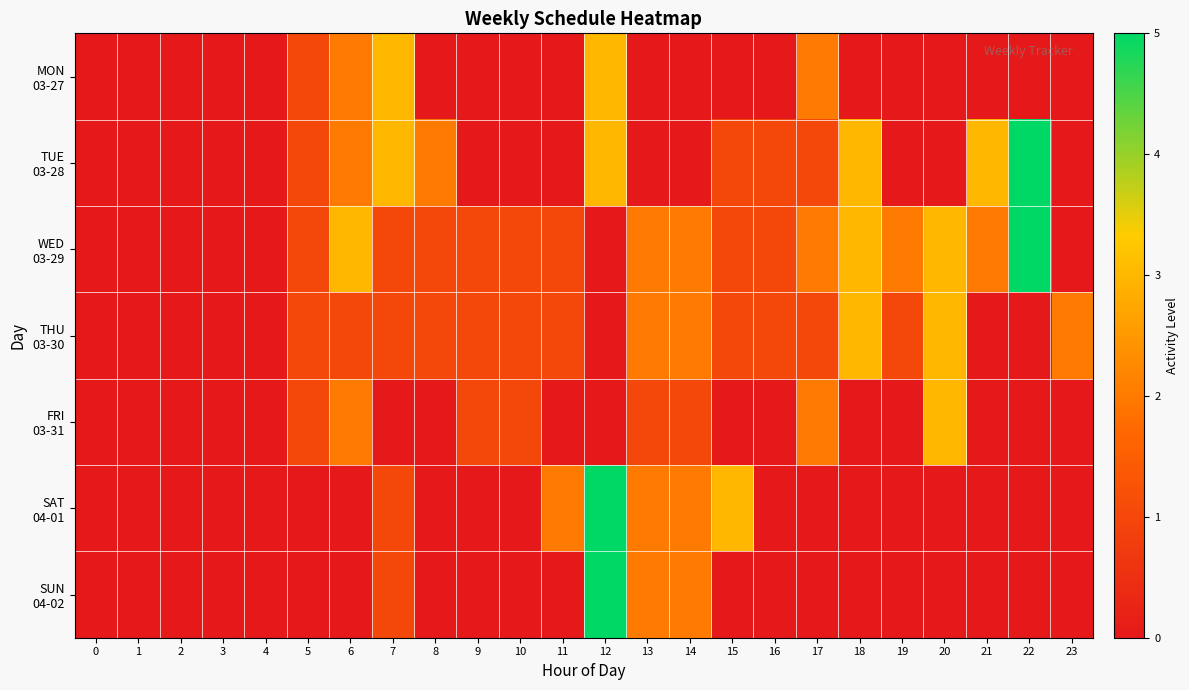

Reading left to right, transcribe all the data shown in this chart.

row_0: 0	0	0	0	0	1	2	3	0	0	0	0	3	0	0	0	0	2	0	0	0	0	0	0
row_1: 0	0	0	0	0	1	2	3	2	0	0	0	3	0	0	1	1	1	3	0	0	3	5	0
row_2: 0	0	0	0	0	1	3	1	1	1	1	1	0	2	2	1	1	2	3	2	3	2	5	0
row_3: 0	0	0	0	0	1	1	1	1	1	1	1	0	2	2	1	1	1	3	1	3	0	0	2
row_4: 0	0	0	0	0	1	2	0	0	1	1	0	0	1	1	0	0	2	0	0	3	0	0	0
row_5: 0	0	0	0	0	0	0	1	0	0	0	2	5	2	2	3	0	0	0	0	0	0	0	0
row_6: 0	0	0	0	0	0	0	1	0	0	0	0	5	2	2	0	0	0	0	0	0	0	0	0